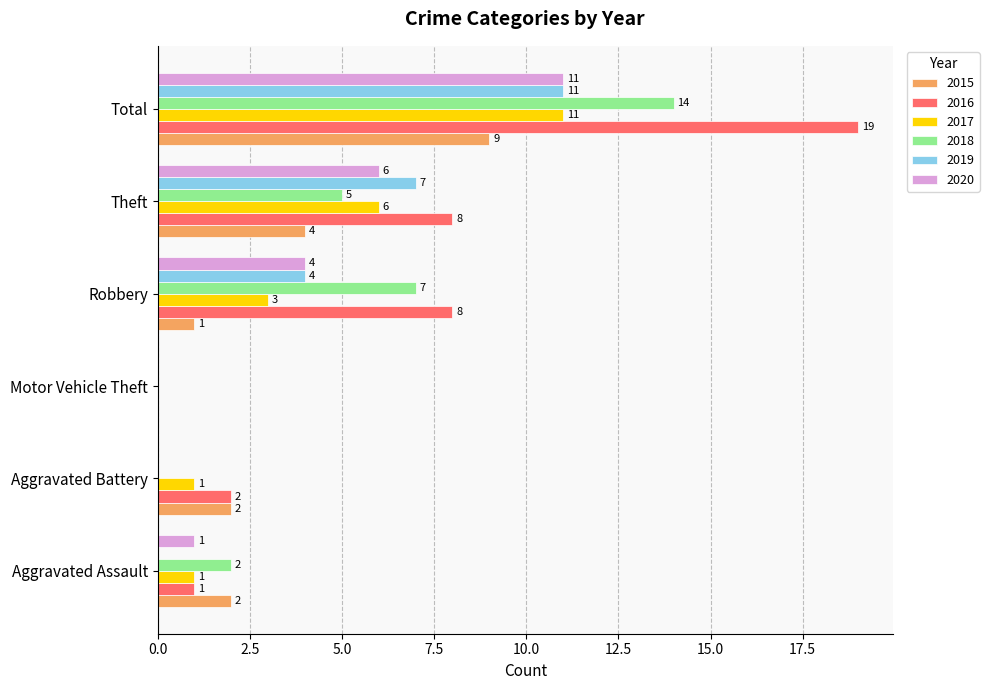

Which series changed the most between Robbery and Total?

2016